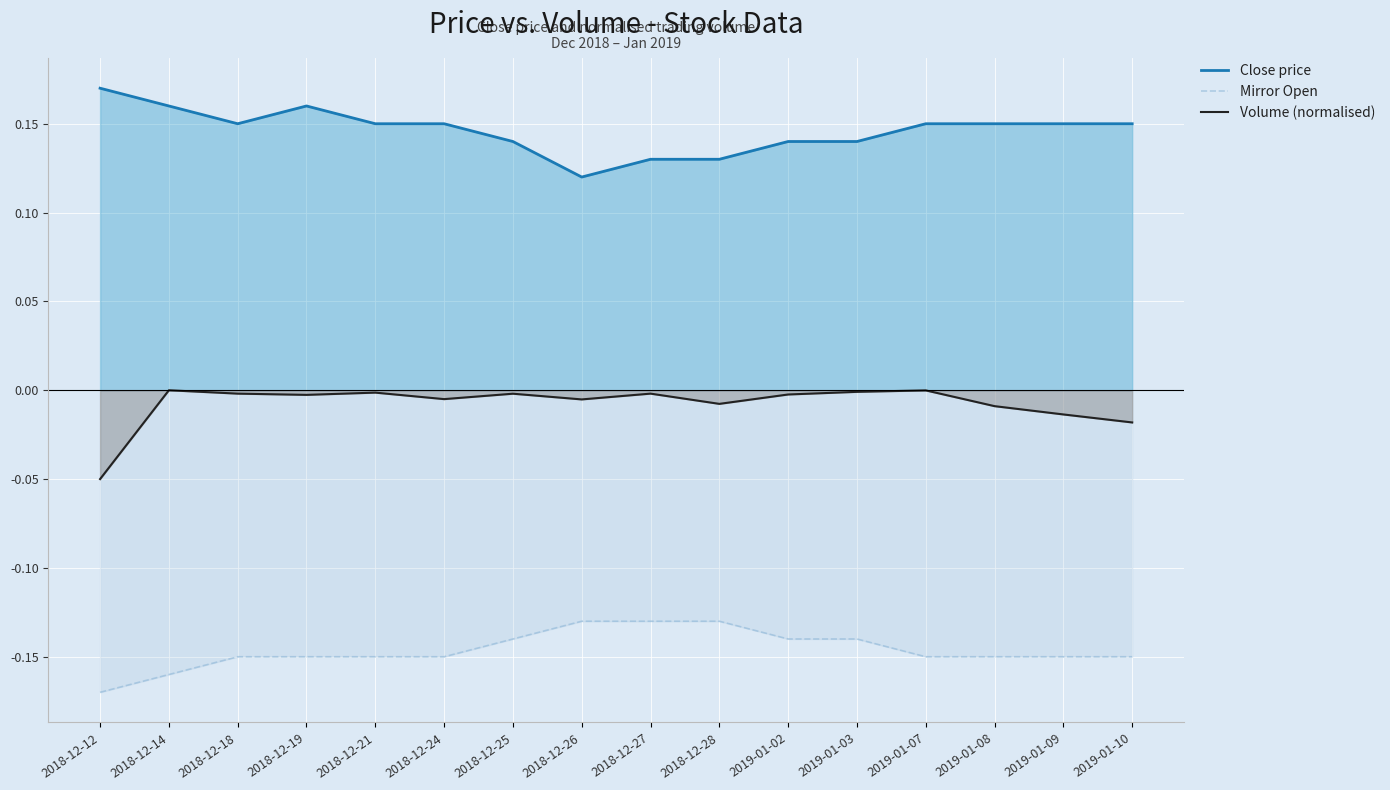

Rank the series at 2018-12-25 from highest to lowest value.

Close price, Volume (normalised), Mirror Open